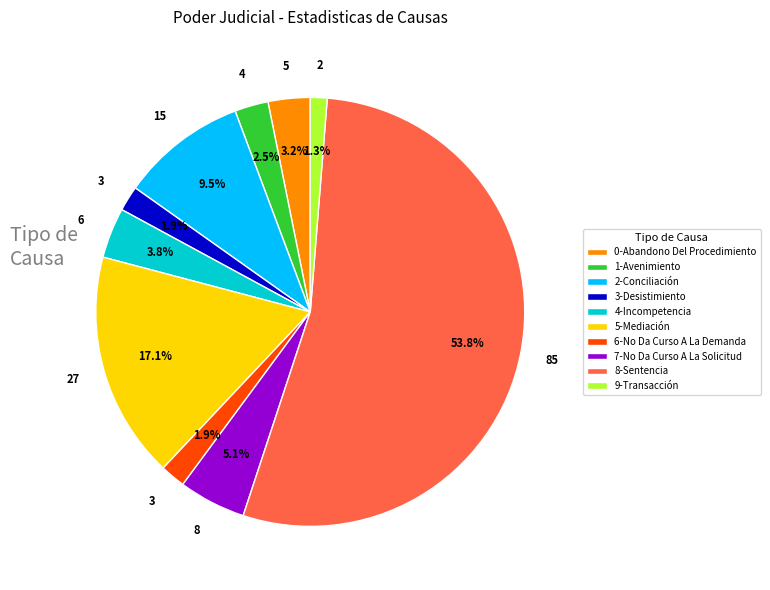

Which category has the smallest portion of the pie?

9-Transacción